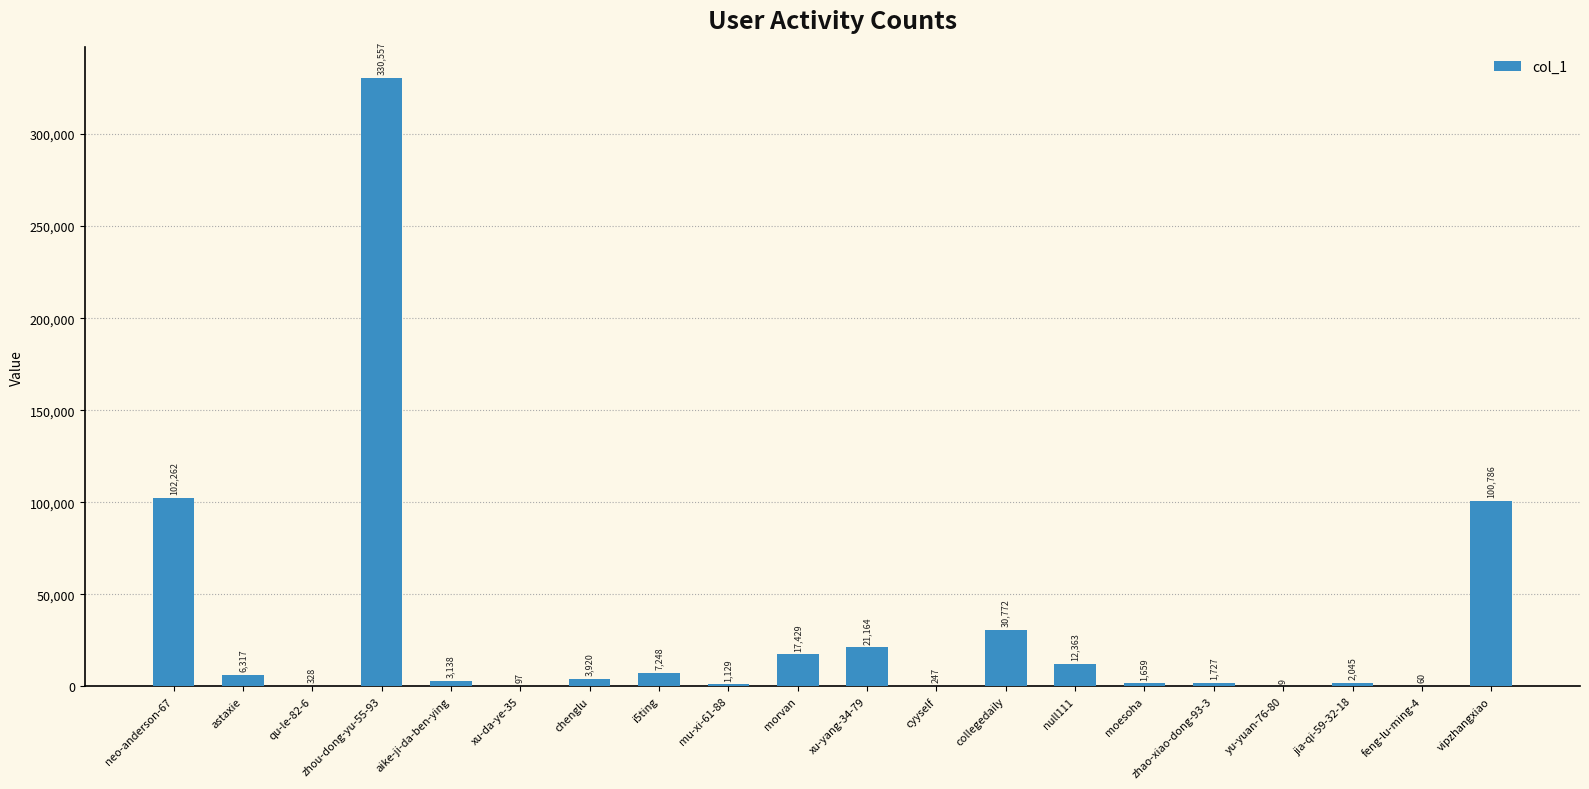

Reading left to right, transcribe all the data shown in this chart.

neo-anderson-67=102262	astaxie=6317	qu-le-82-6=328	zhou-dong-yu-55-93=330557	aike-ji-da-ben-ying=3138	xu-da-ye-35=97	chenglu=3920	i5ting=7248	mu-xi-61-88=1129	morvan=17429	xu-yang-34-79=21164	cyyself=247	collegedaily=30772	null111=12363	moesoha=1659	zhao-xiao-dong-93-3=1727	yu-yuan-76-80=9	jia-qi-59-32-18=2045	feng-lu-ming-4=60	vipzhangxiao=100786